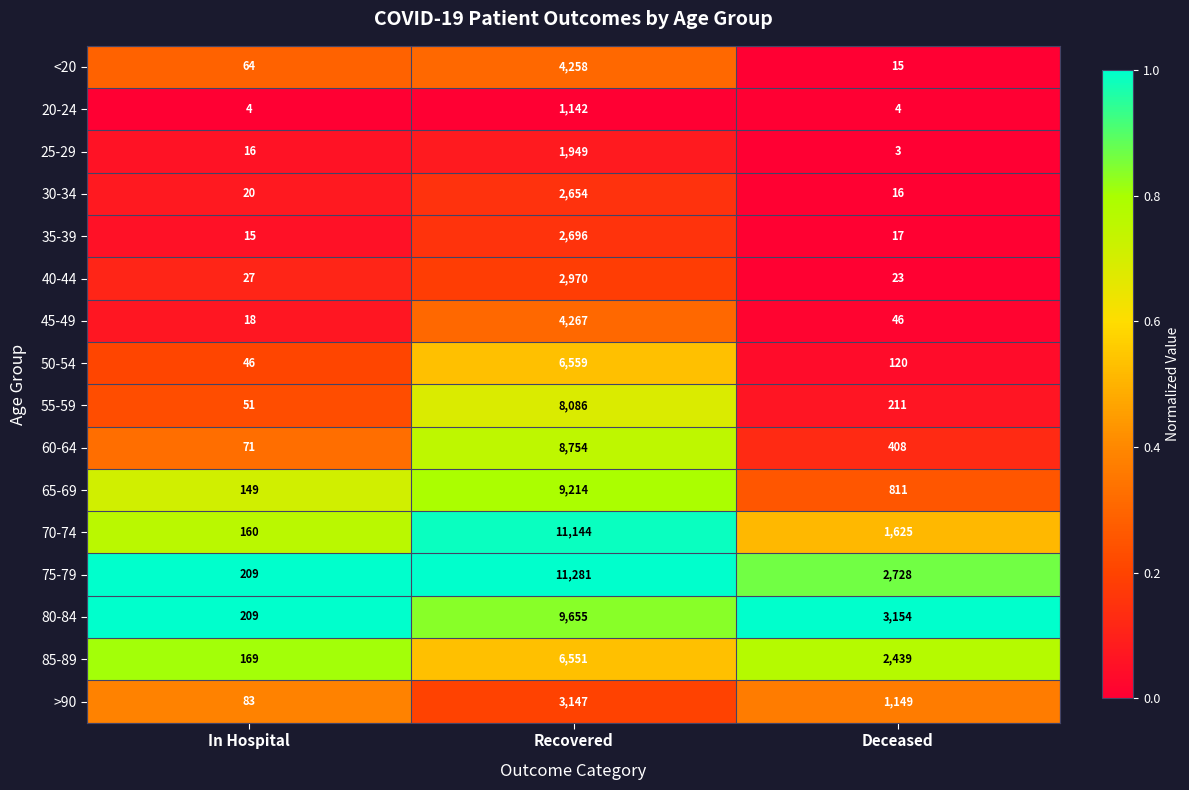

Which series changed the most between Recovered and Deceased?

70-74